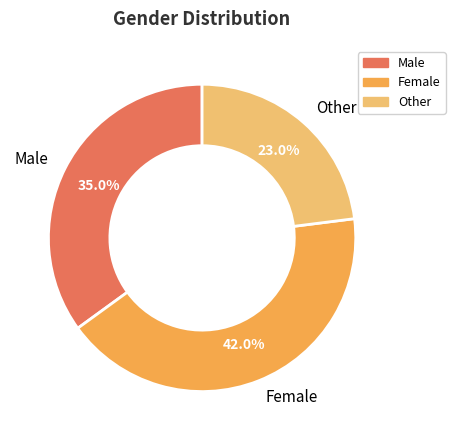

What is the ratio of the value at Female to the value at Other?

1.8